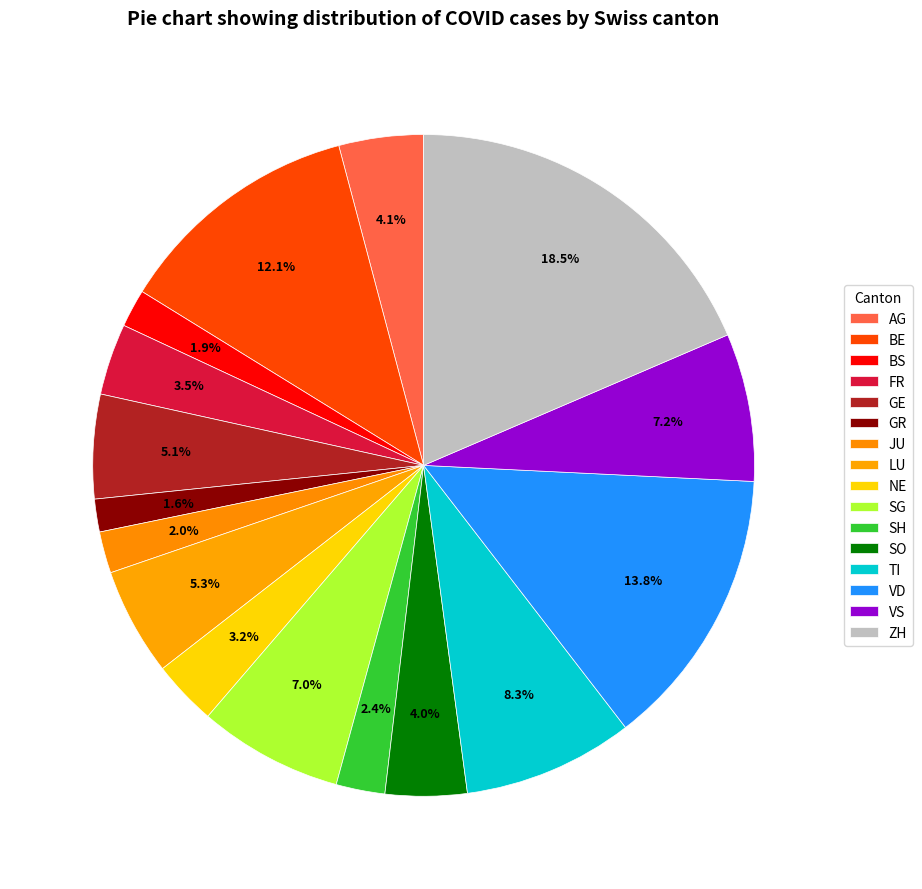

Count the number of slices in the pie.

16